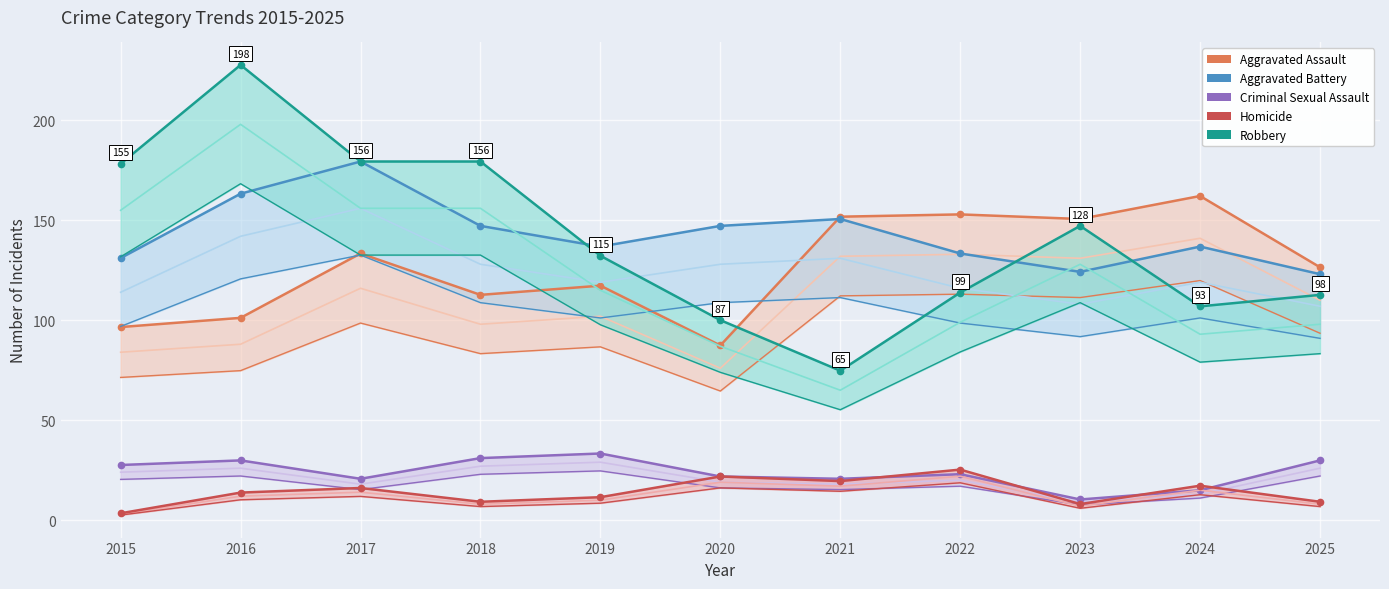

What is the total value across all series at 2019?

431.2